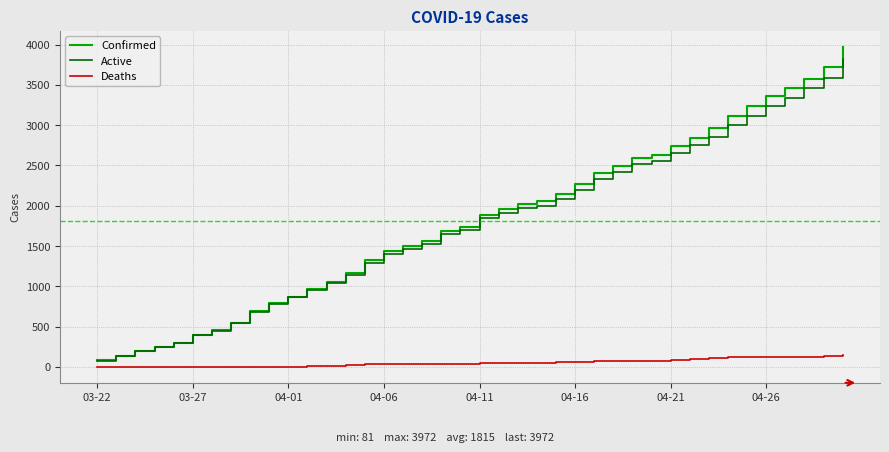

Which series has the largest range (max minus min)?

Confirmed